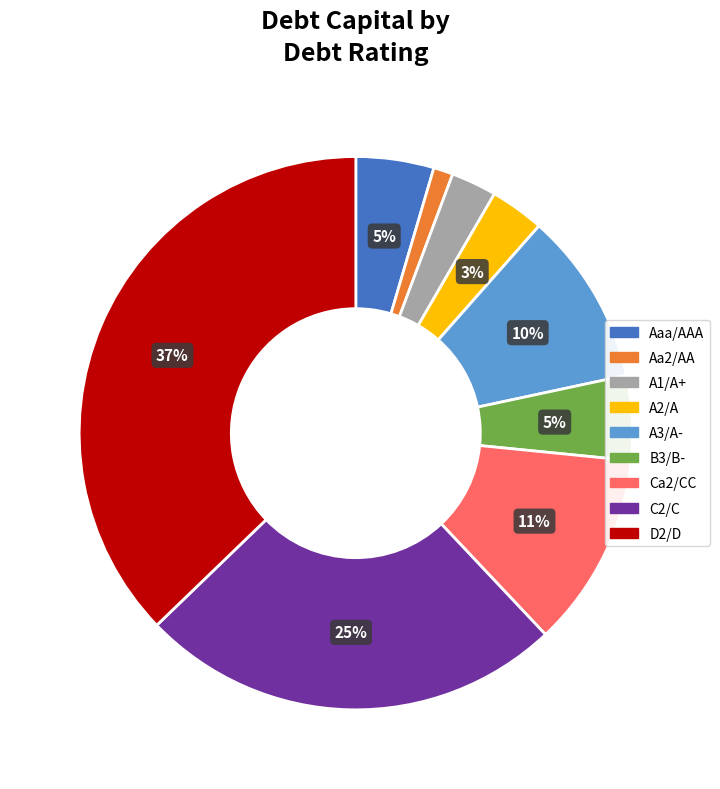

Is the sum of D2/D and B3/B- greater than half?

No